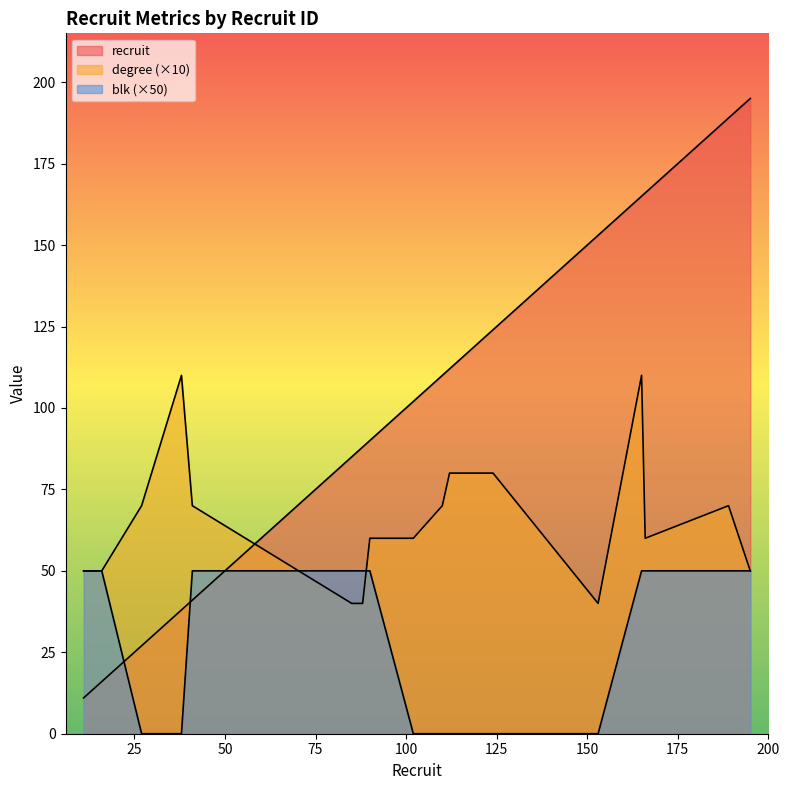

Which category has the highest value in the recruit series?

195